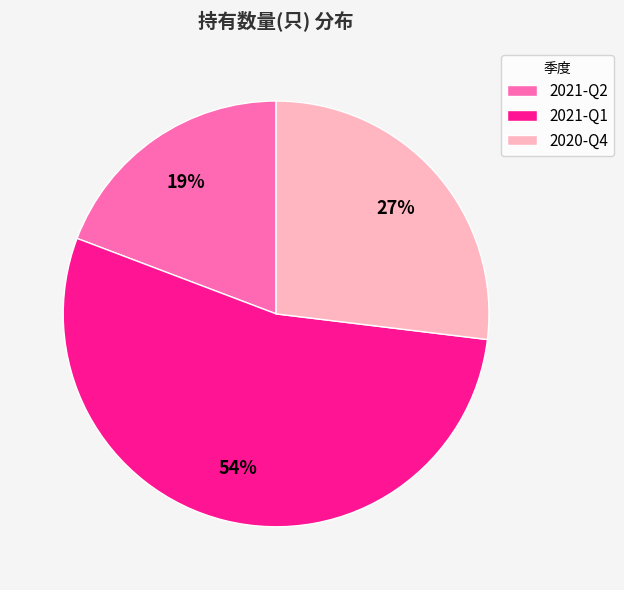

To the nearest percent, what is the difference between the largest and smallest slice percentages?

35%